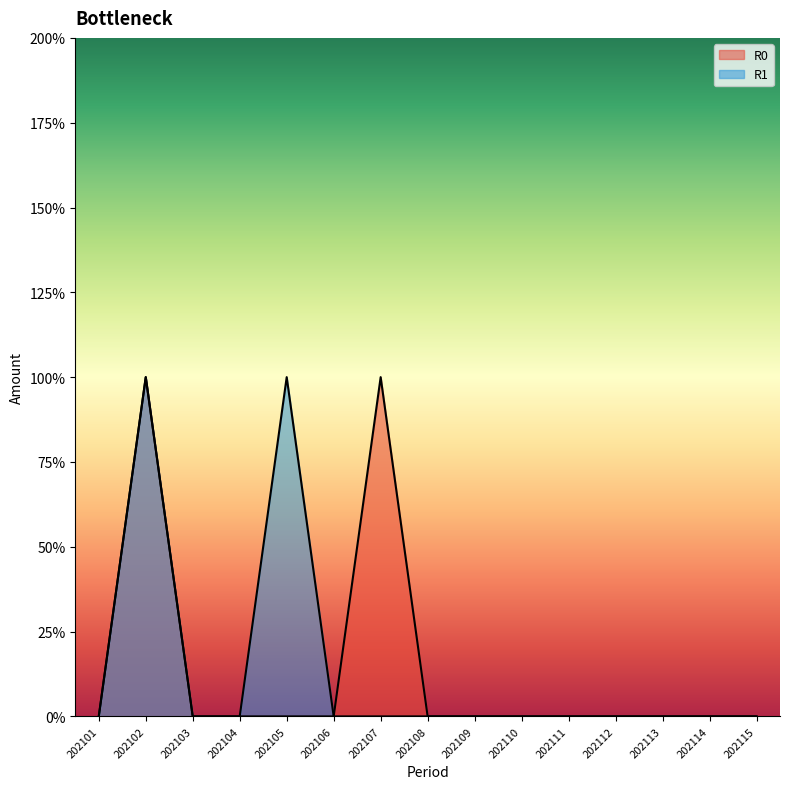

Which series has the largest total across all categories?

R0